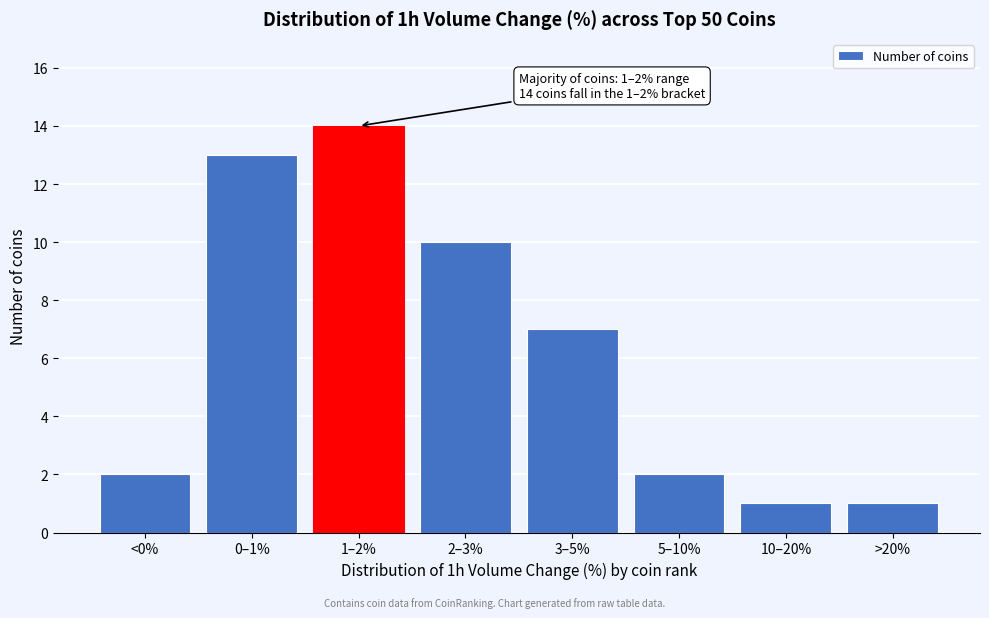

Reading left to right, extract all data points from this chart.

<0%=2	0–1%=13	1–2%=14	2–3%=10	3–5%=7	5–10%=2	10–20%=1	>20%=1